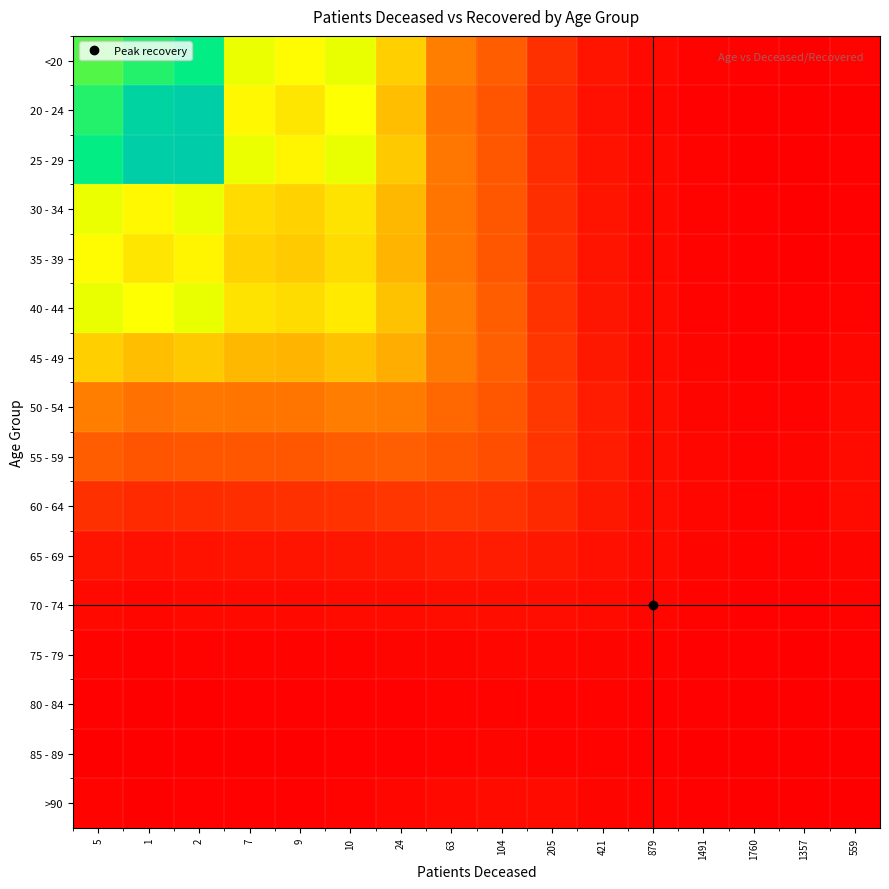

Between 205 and 1491, which series saw the biggest shift?

45 - 49